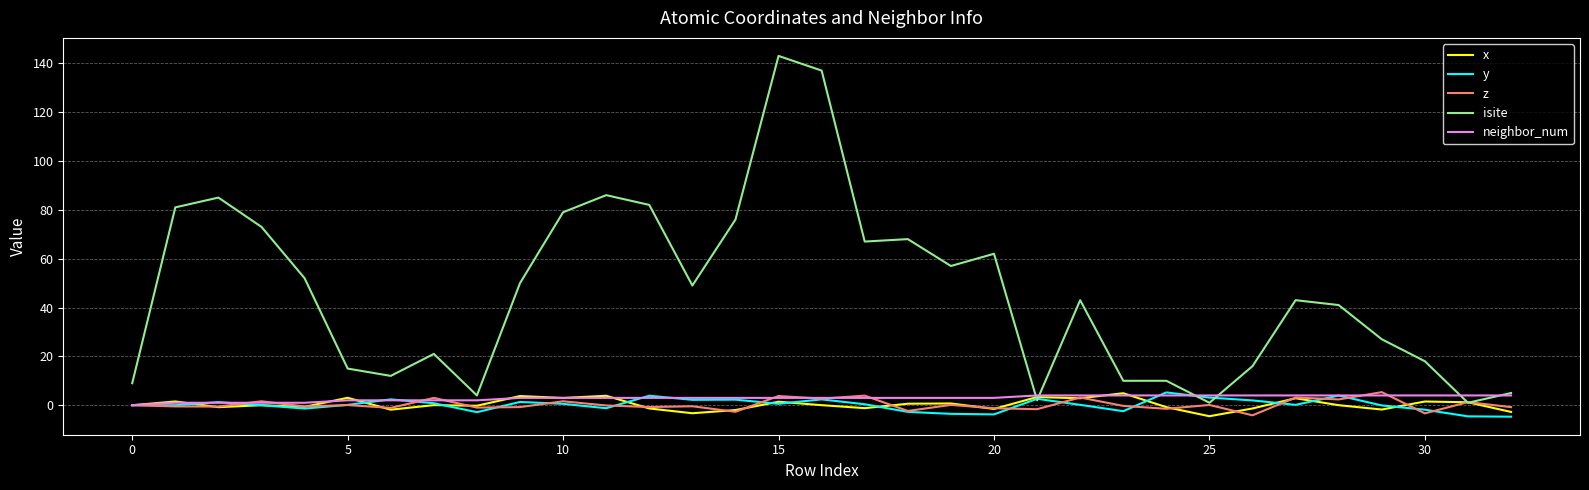

Which series has the largest total across all categories?

isite